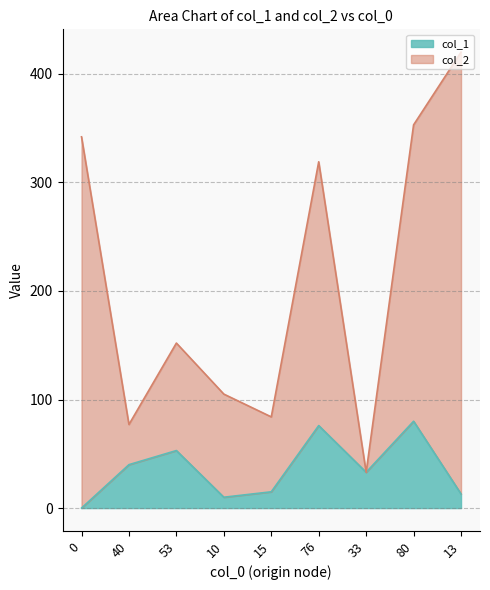

Reading right to left, list all the values displayed in this chart.

col_1: 13=13	80=80	33=33	76=76	15=15	10=10	53=53	40=40	0=0
col_2: 13=420	80=353	33=33	76=319	15=84	10=105	53=152	40=77	0=342